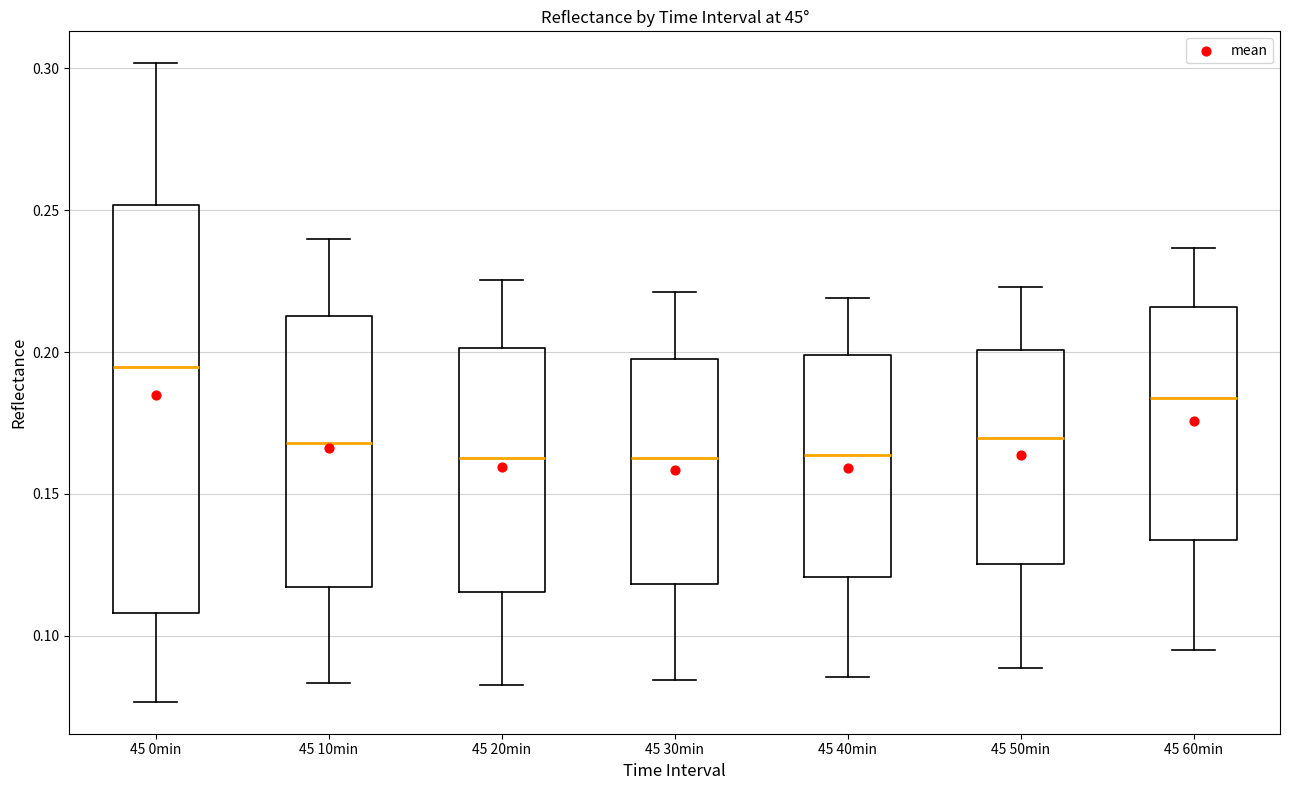

Which box has the highest median line?

45 0min